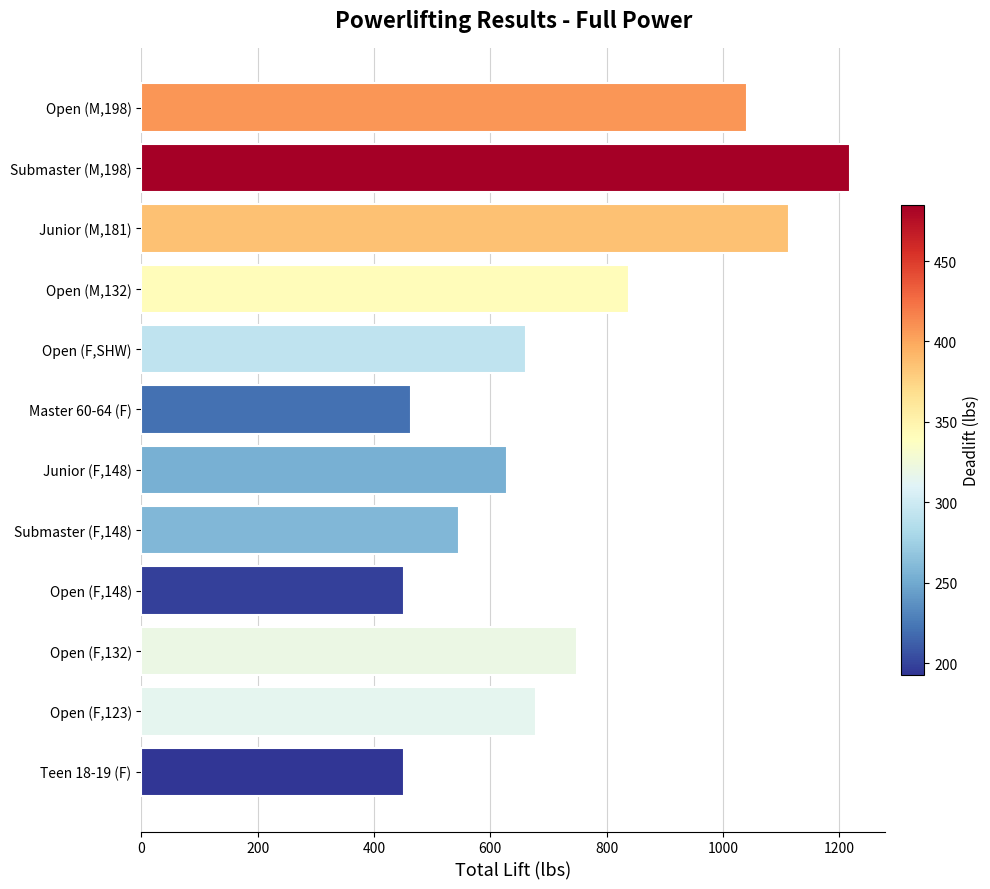

Approximately how many times larger is the value at Submaster (M,198) compared to Open (F,SHW)?

1.8